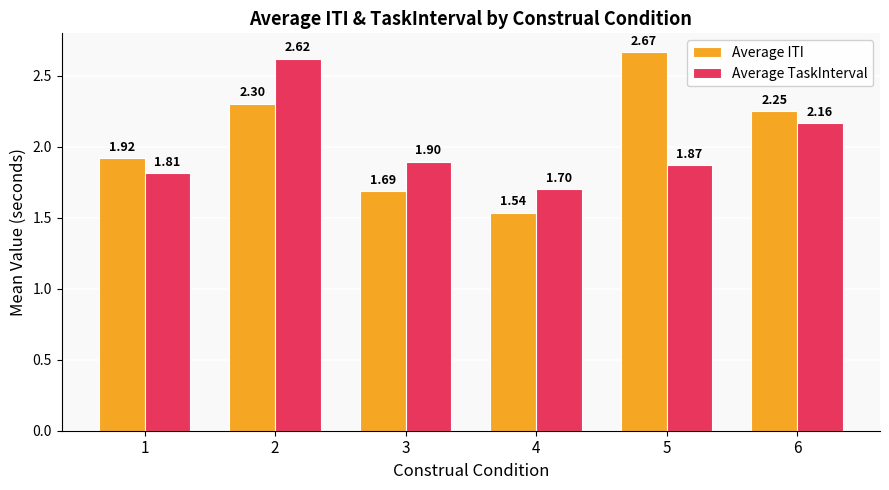

Are the bars grouped side by side (vs. stacked)?

Yes